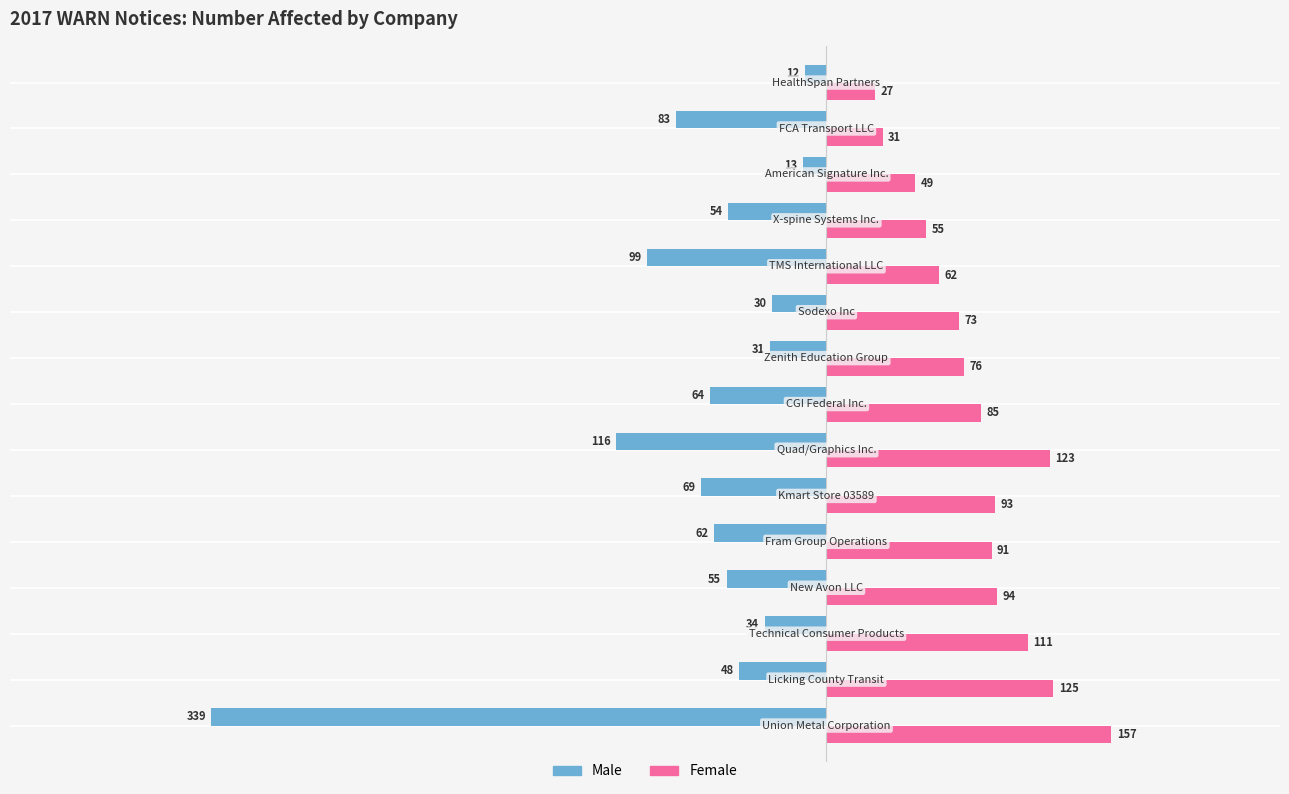

List the series in order of their overall mean, lowest first.

Male, Female